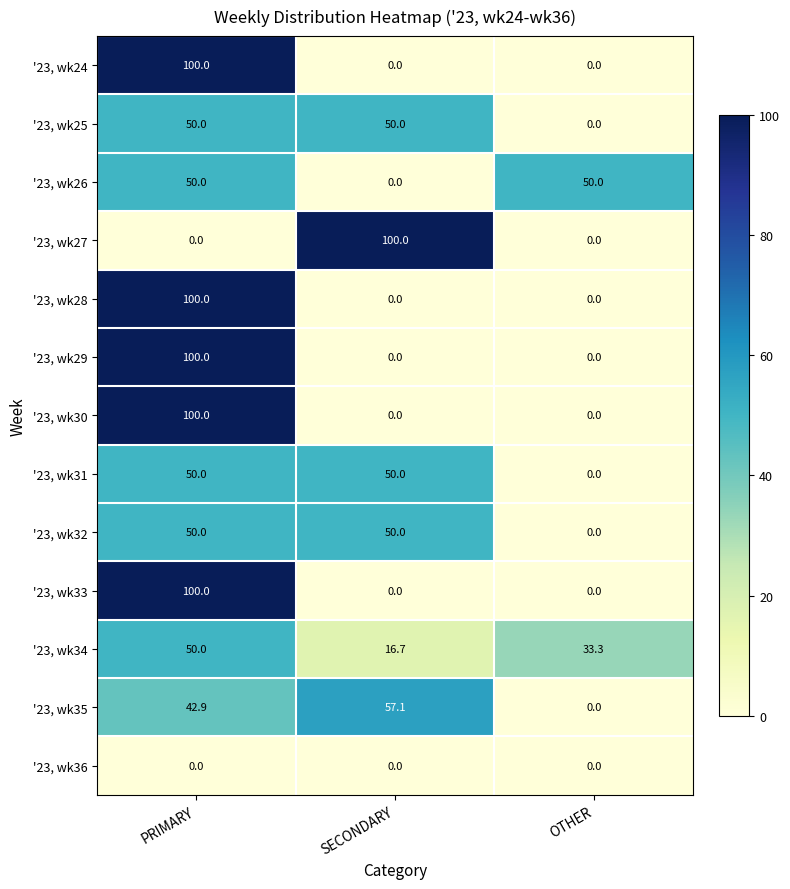

What is the spread (max minus min) of values at PRIMARY?

100.0